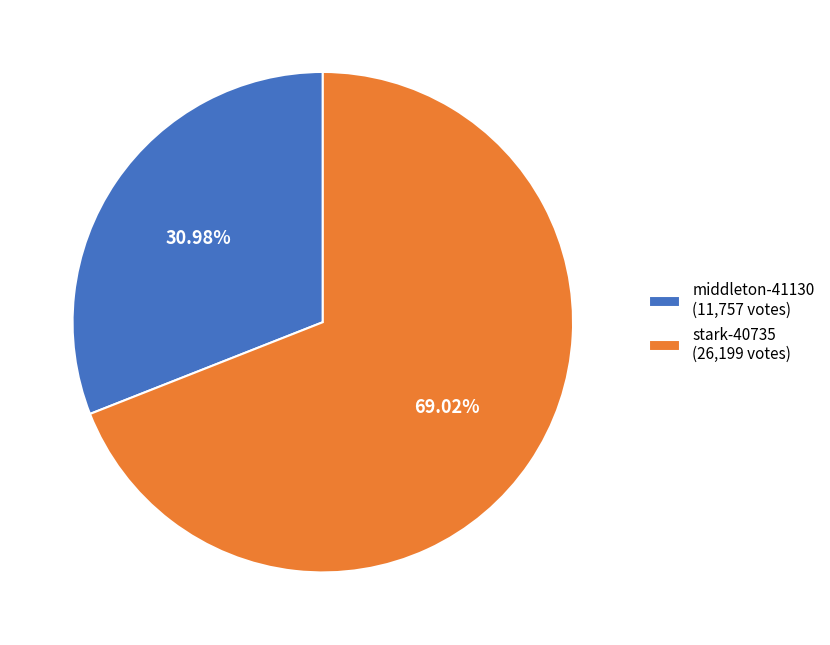

To the nearest percent, what is the average slice percentage?

50%